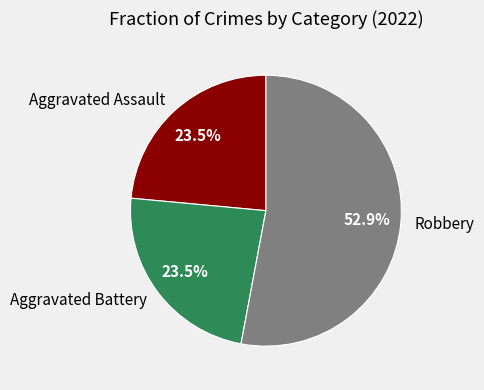

Does Robbery represent more than half of the total?

Yes